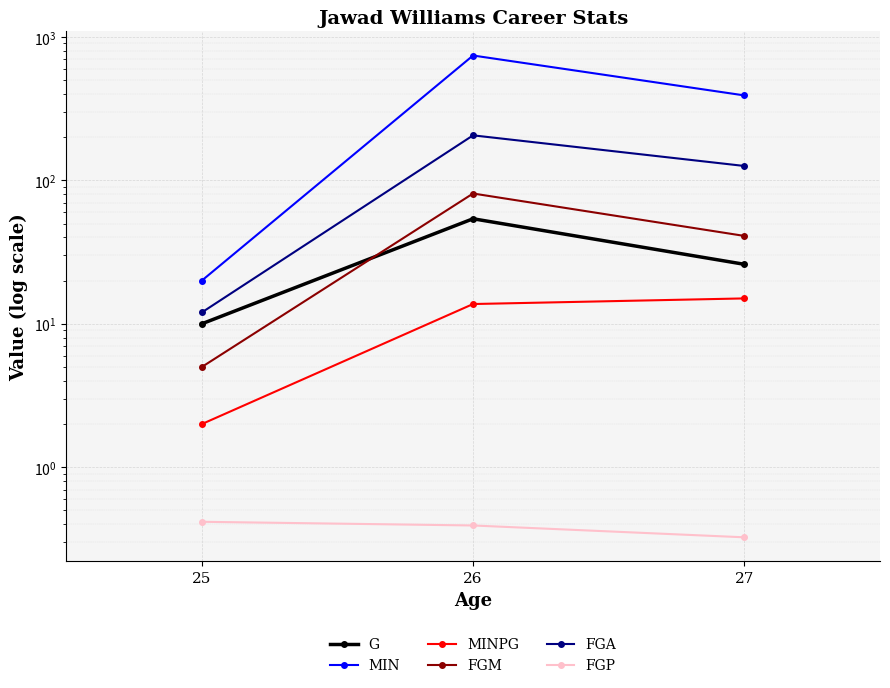

Is the value of FGP at 25 greater than the value of MIN at 25?

No